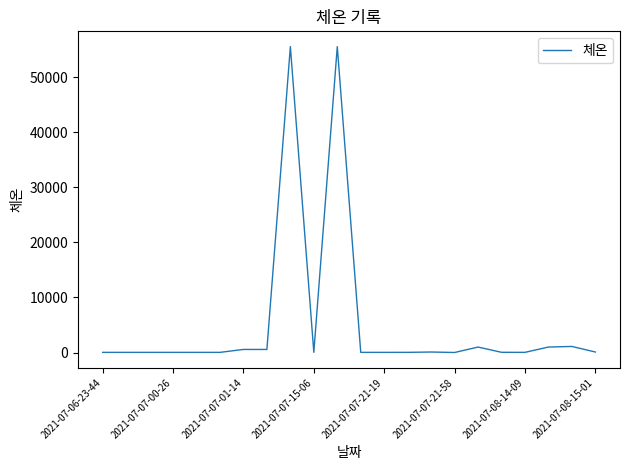

What is the difference between the maximum and minimum values?

55543.0